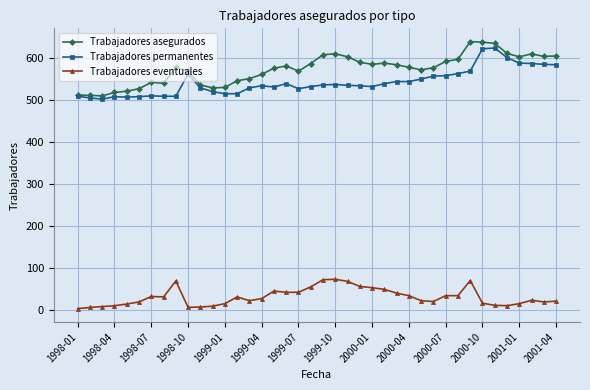

Which series has the largest range (max minus min)?

Trabajadores asegurados